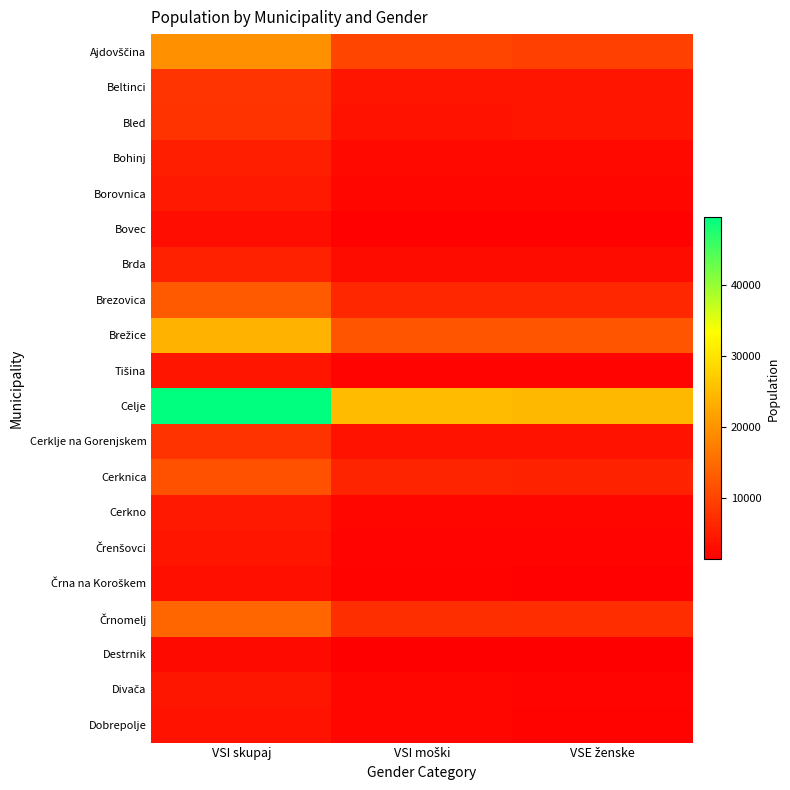

At which category is the sum across all series the highest?

VSI skupaj